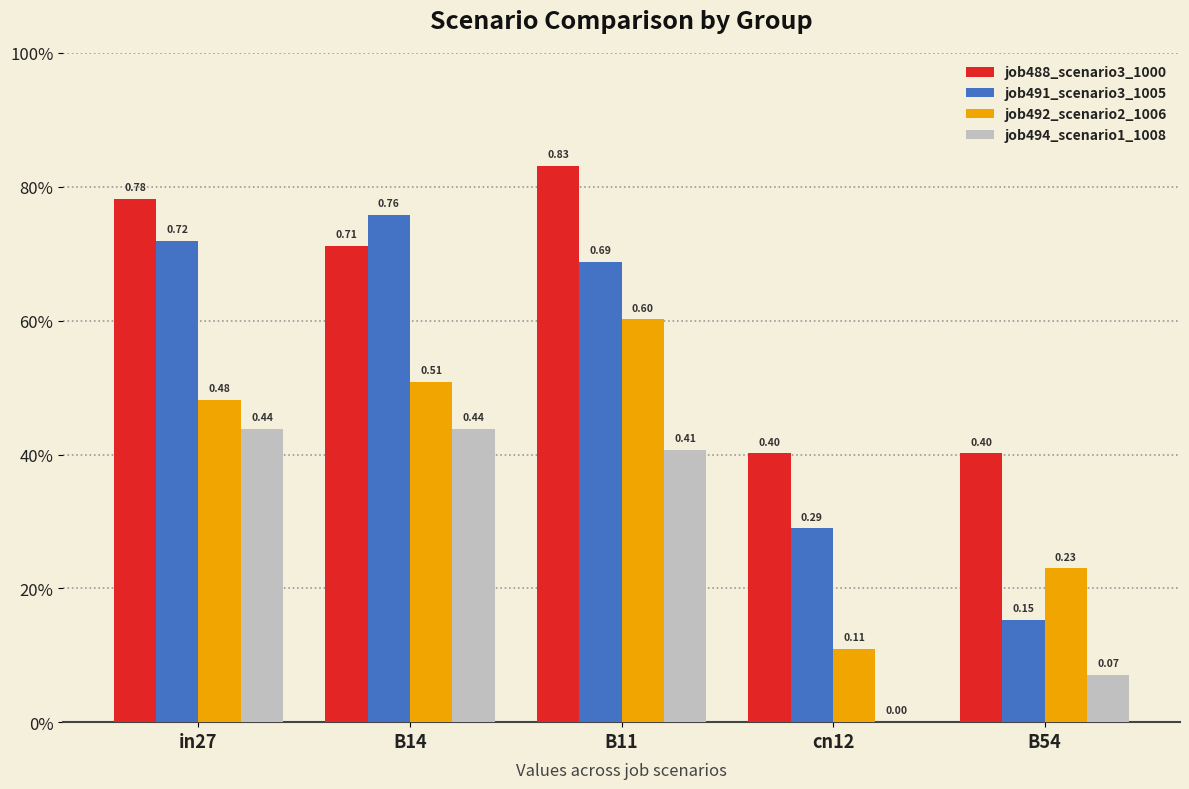

What are all the series names shown in the legend?

job488_scenario3_1000, job491_scenario3_1005, job492_scenario2_1006, job494_scenario1_1008